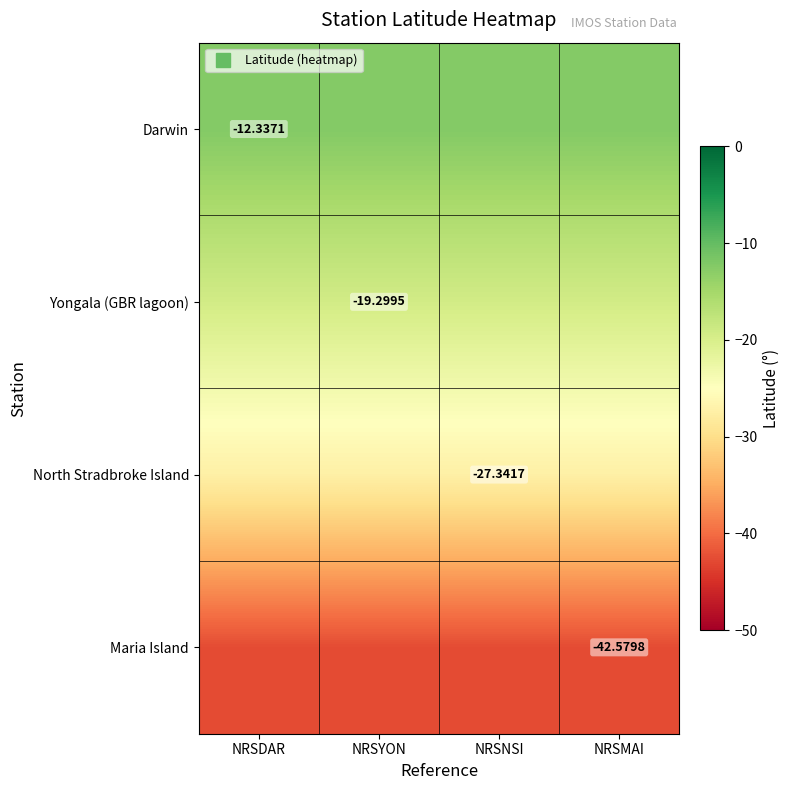

What is the lowest value of the Darwin series?

-12.3